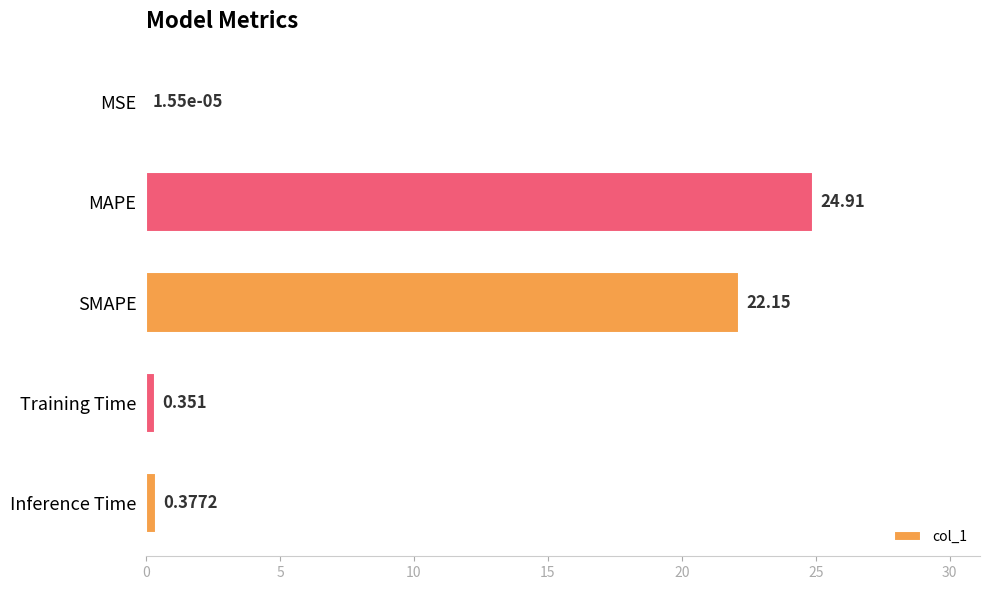

Which label corresponds to the largest value in the chart?

MAPE